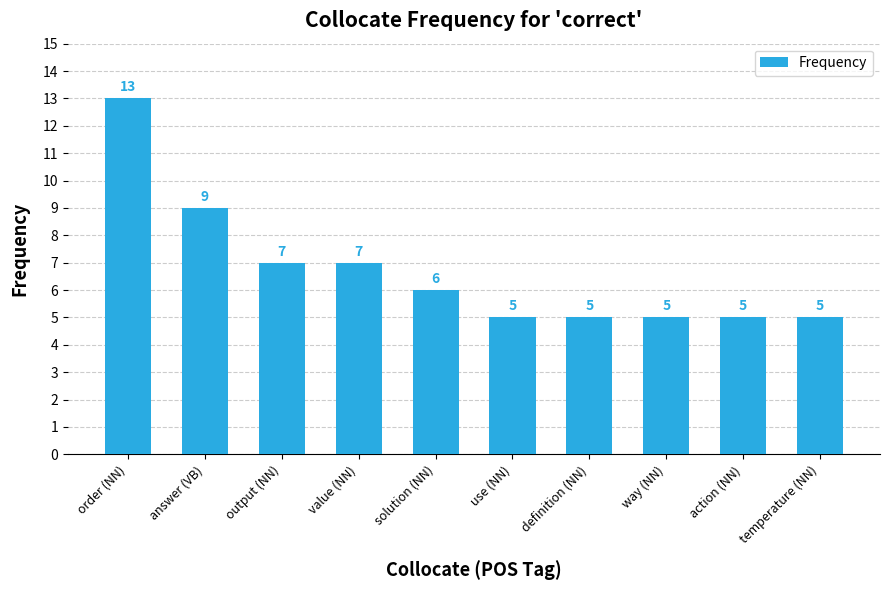

What is the sum of the values at answer (VB) and temperature (NN)?

14